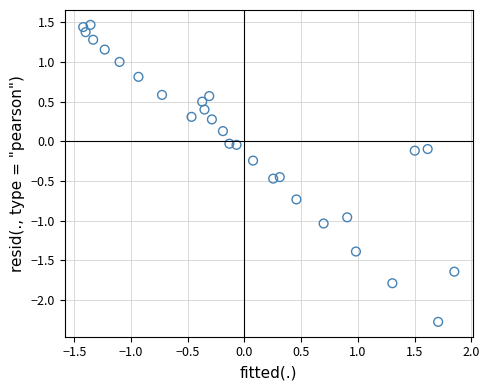

What is the range of Y values (max minus min)?

3.7